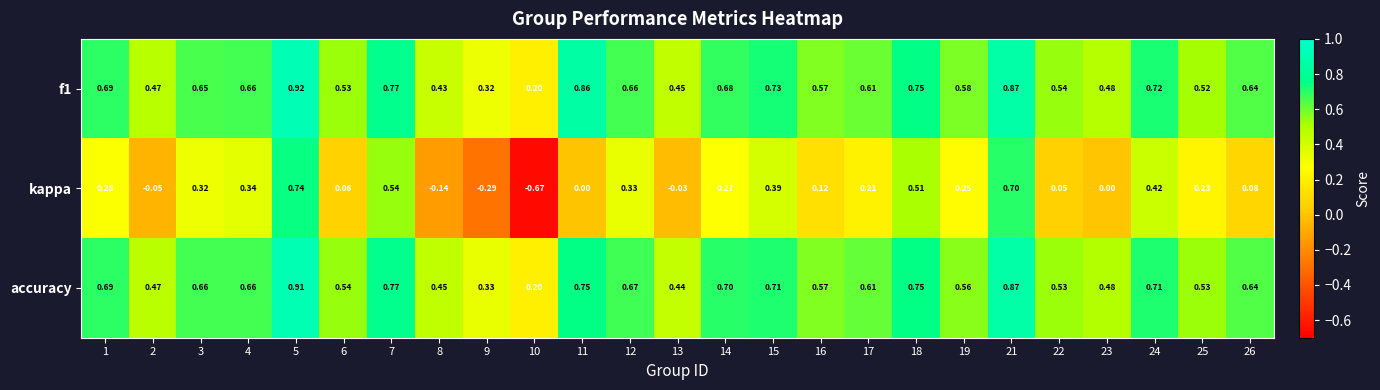

At how many categories does at least one series exceed 0?

25